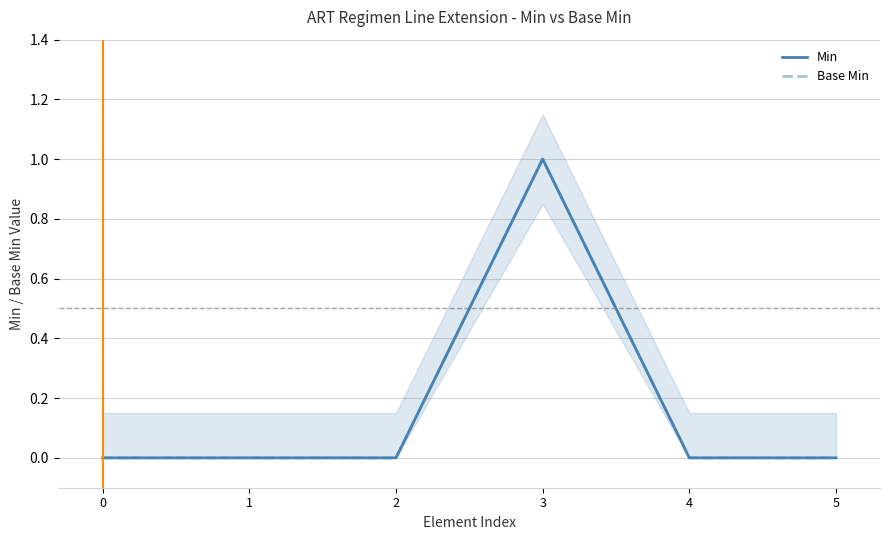

How many series are shown in this chart?

2